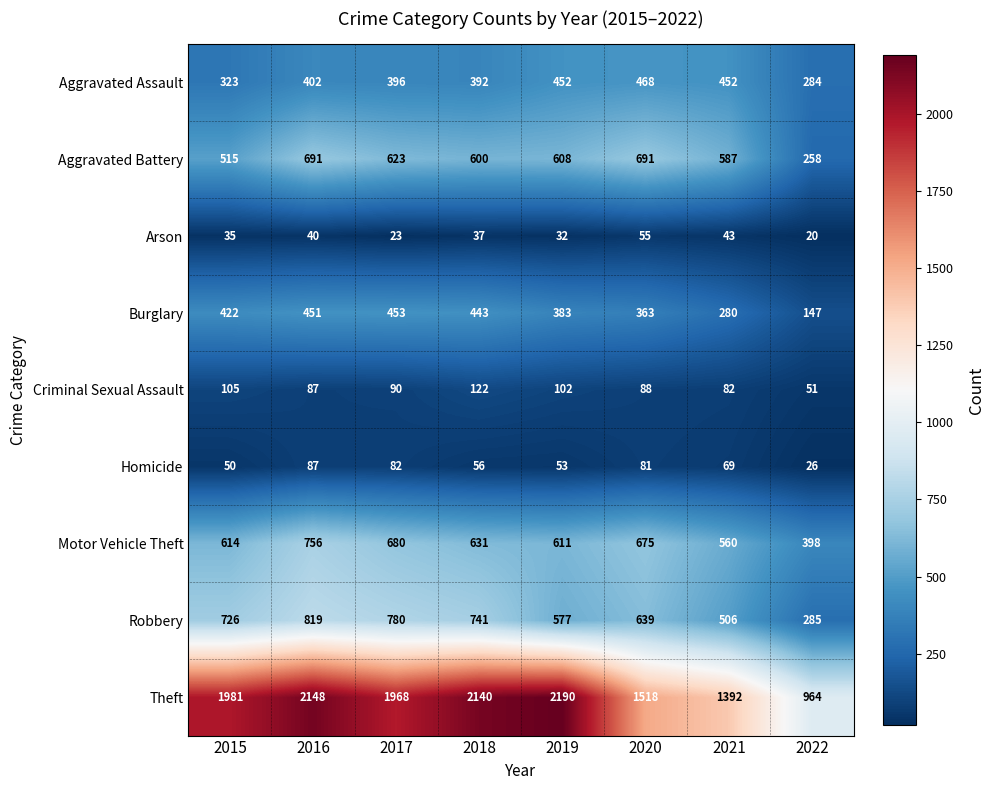

What is the difference between the maximum and minimum values in the Burglary series?

306